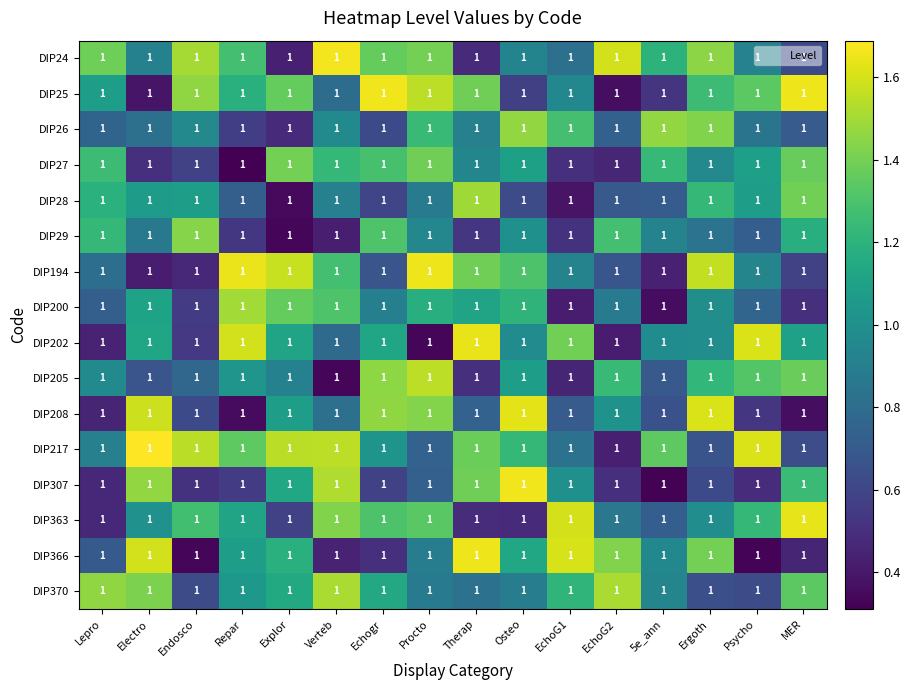

How many values in the DIP366 series exceed 1?

8